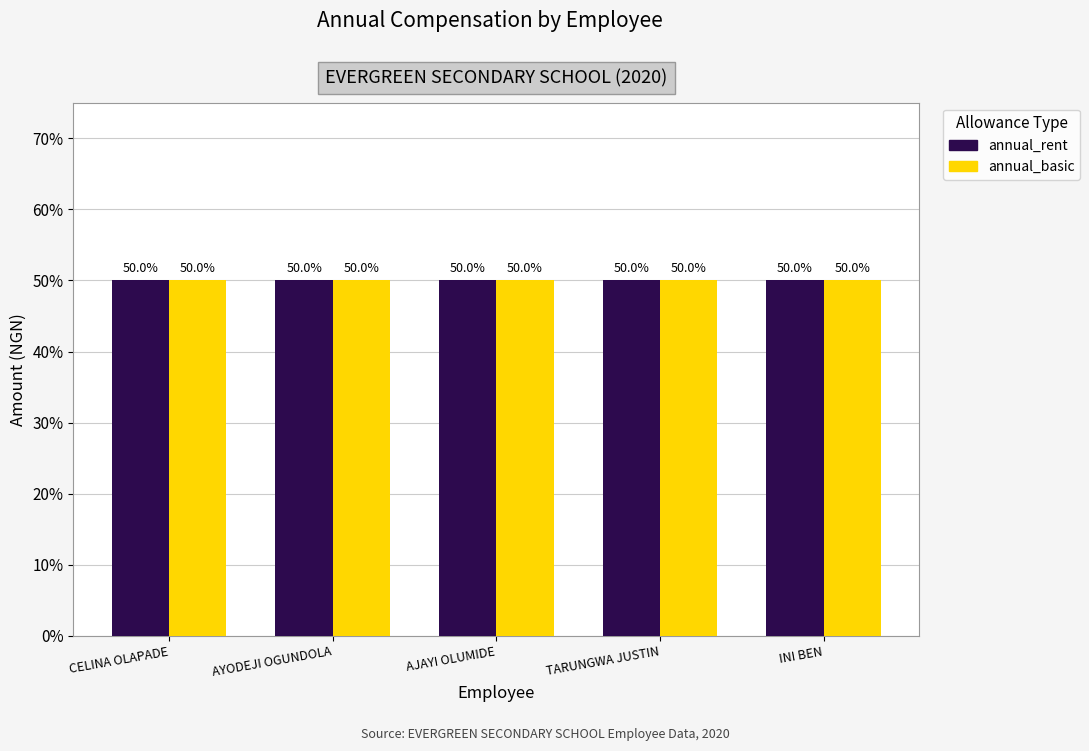

Which series has the widest spread of values?

annual_rent